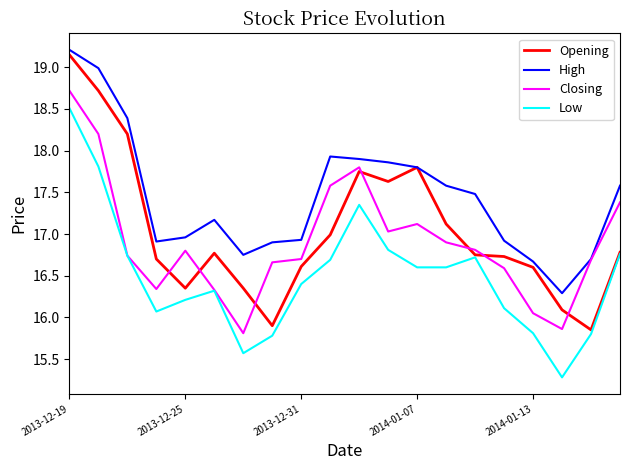

What is the maximum value shown in the chart?

19.2